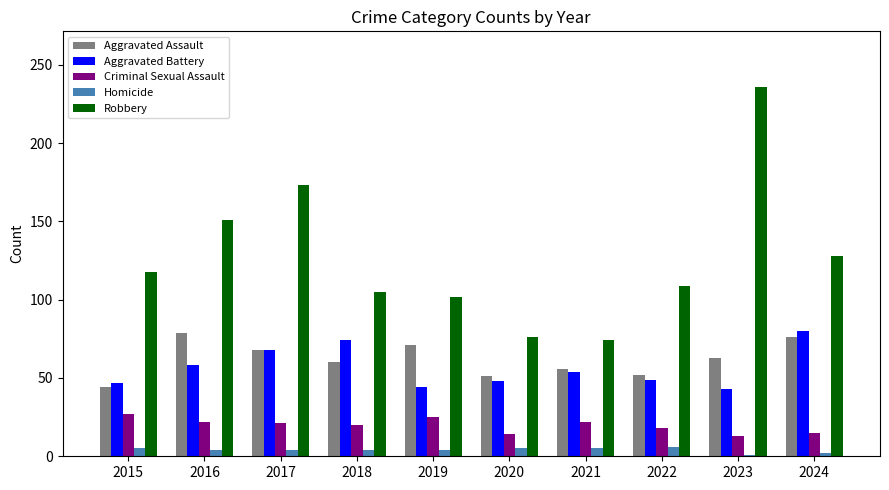

What is the difference between the maximum and minimum values in the Aggravated Assault series?

35